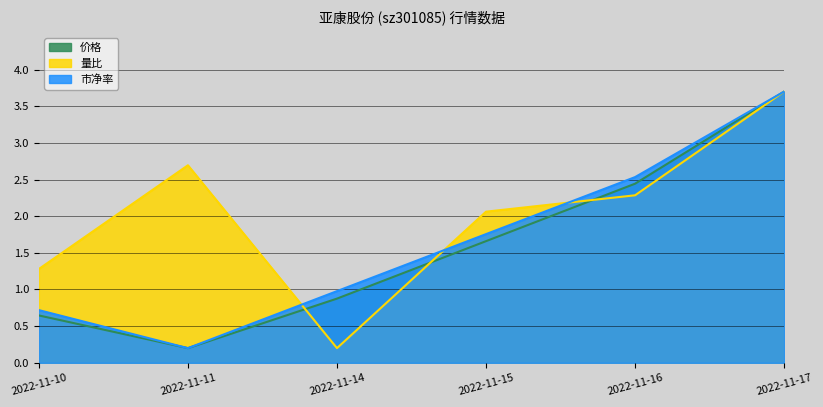

At 2022-11-14, list the series in order from smallest to largest.

量比, 价格, 市净率